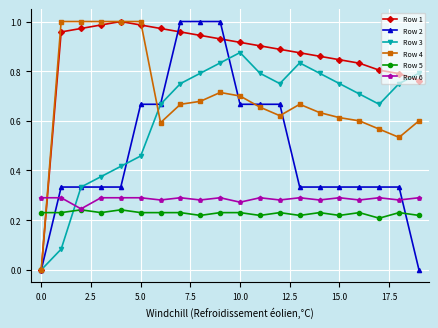

How many times do Row 5 and Row 4 cross each other?

1